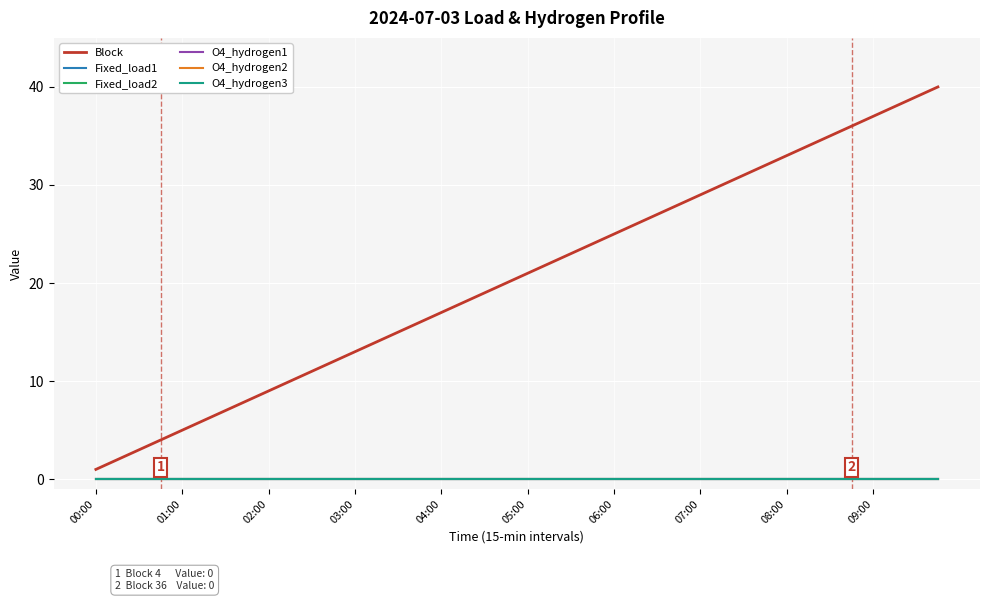

Does the chart have visible grid lines?

Yes